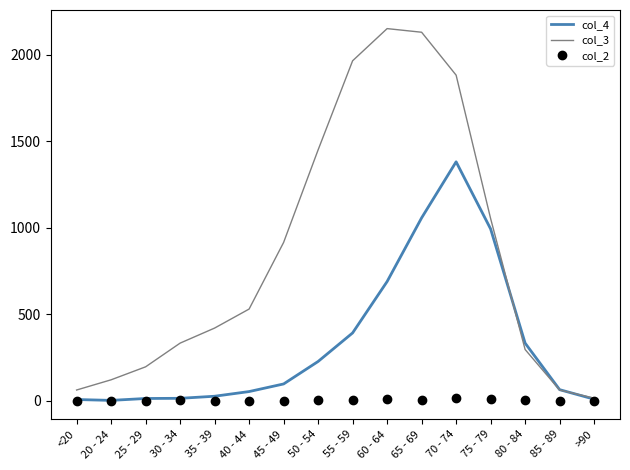

The value of col_4 at 65 - 69 is 1057. True or false?

True